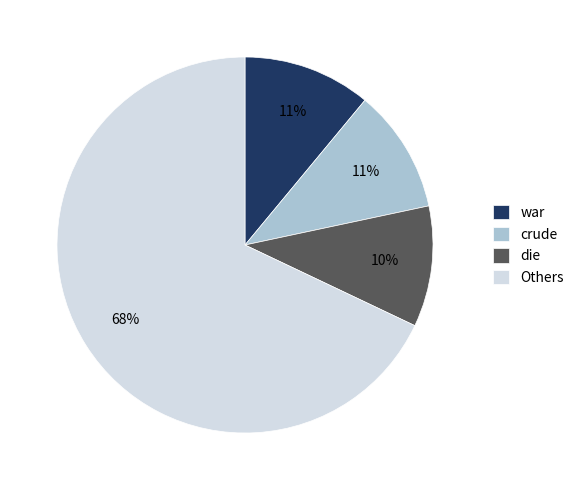

Do die and Others together represent more than half of the pie?

Yes